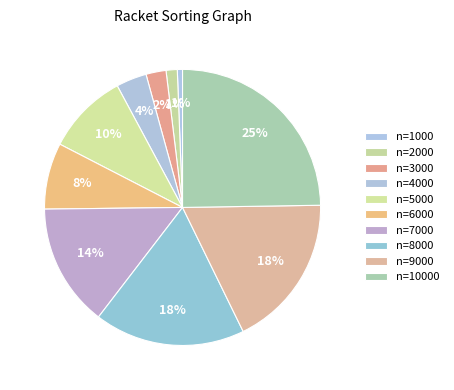

To the nearest percent, what percentage of the pie is n=8000?

18%